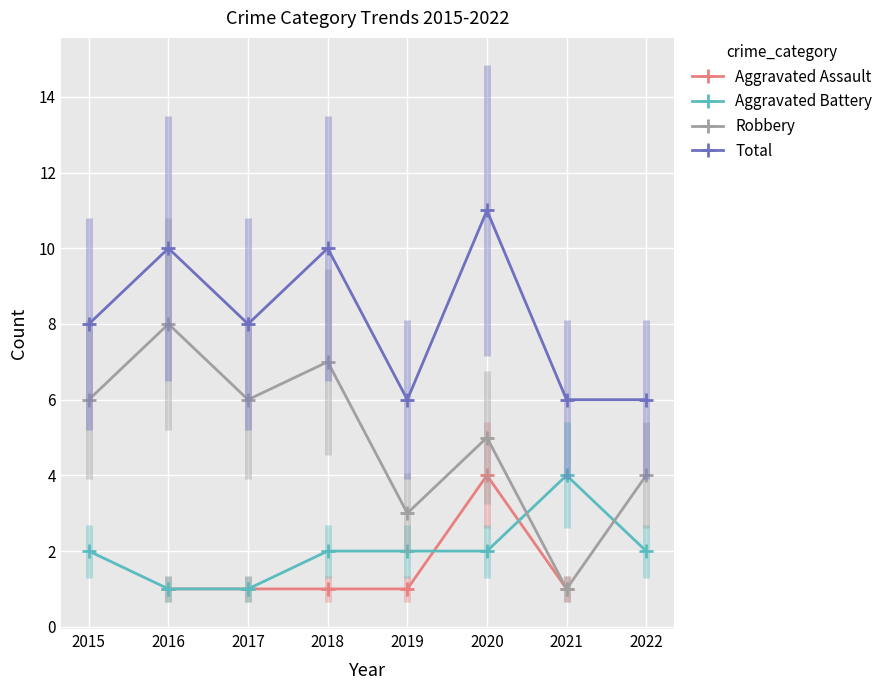

What is the minimum value shown in the chart?

1